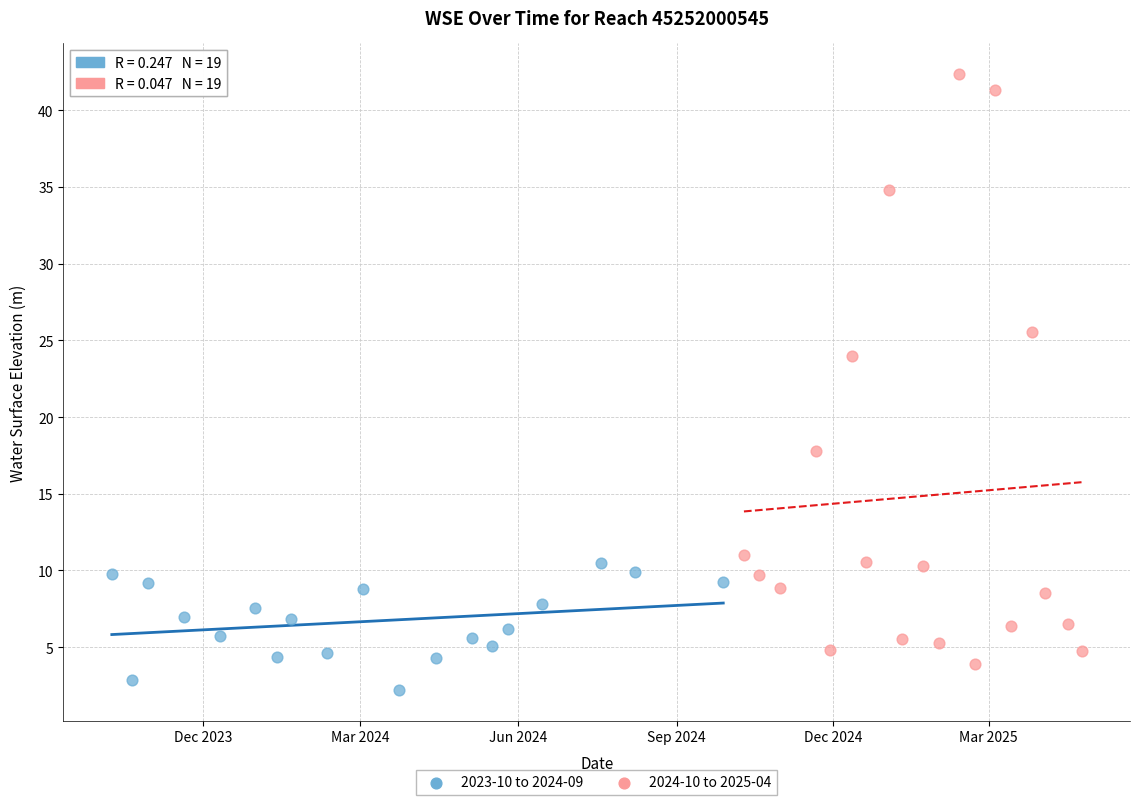

Which series has the widest spread of Y values?

2024-10 to 2025-04